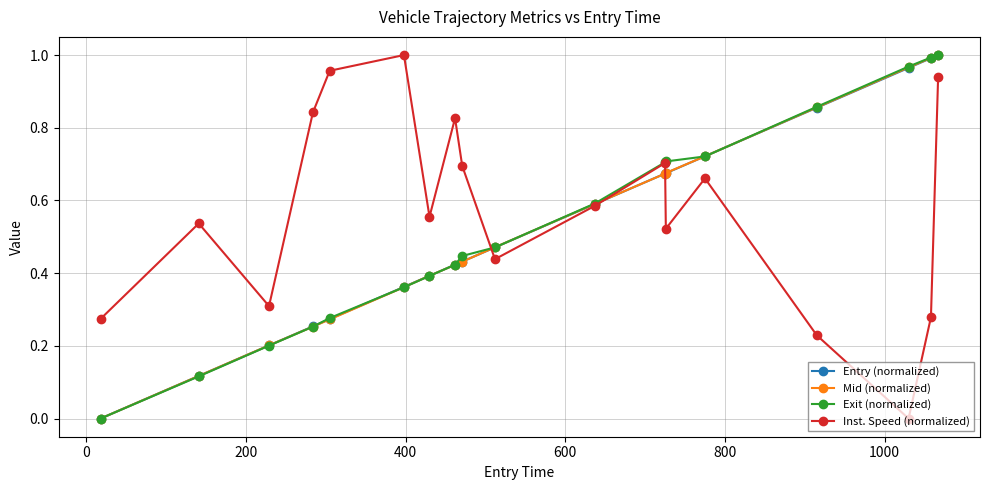

True or false: Exit (normalized) has more than 2 interior local peaks.

False